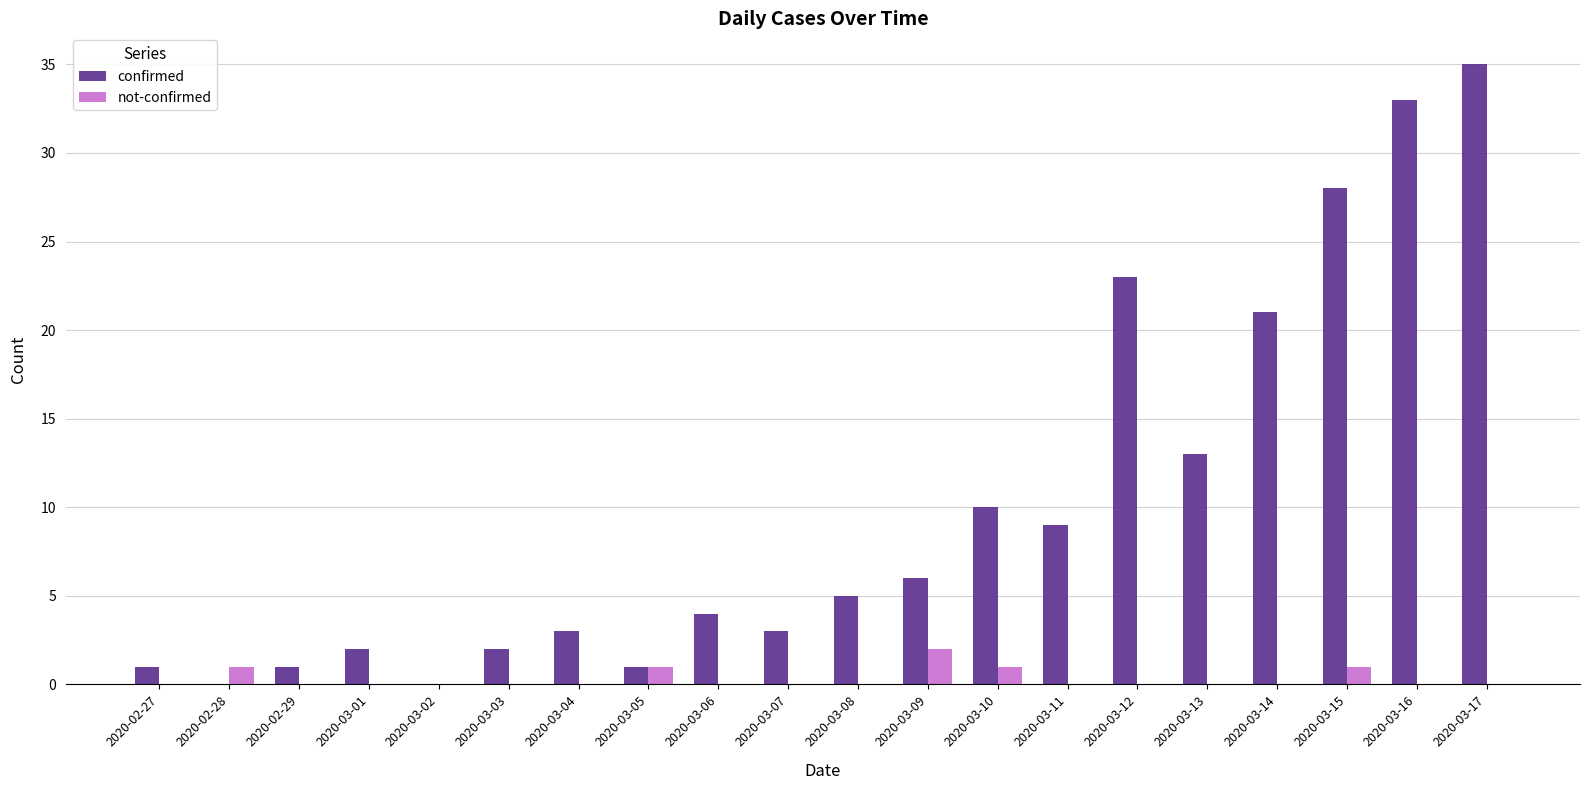

What is the sum of the confirmed values at 2020-03-13 and 2020-03-17?

48